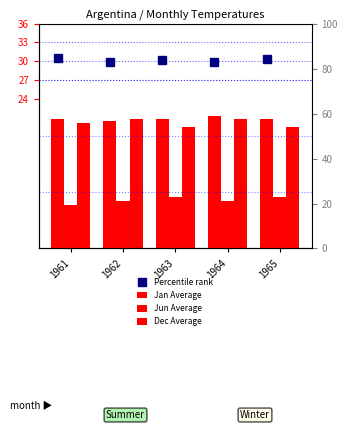

True or false: Jan Average has a value of 36.5 at 1965.

False